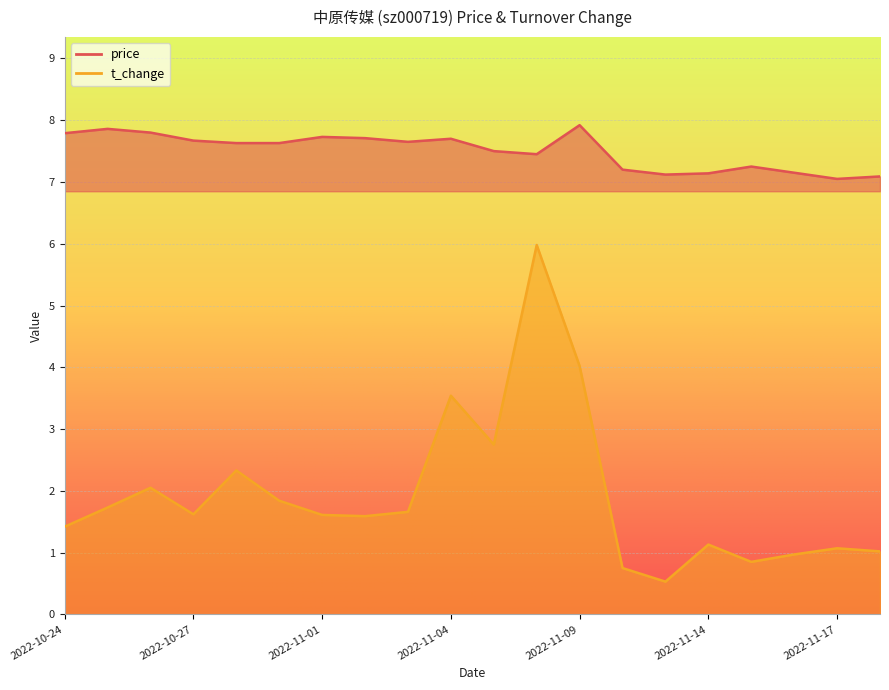

List the labels in order of t_change value, largest first.

2022-11-08, 2022-11-09, 2022-11-04, 2022-11-07, 2022-10-28, 2022-10-26, 2022-10-31, 2022-10-25, 2022-11-03, 2022-10-27, 2022-11-01, 2022-11-02, 2022-10-24, 2022-11-14, 2022-11-17, 2022-11-18, 2022-11-16, 2022-11-15, 2022-11-10, 2022-11-11